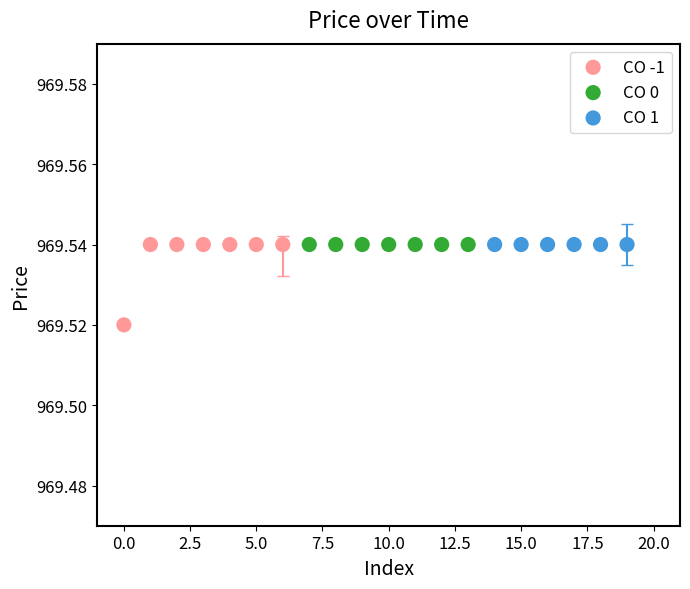

Which series reaches the minimum Y coordinate?

CO -1